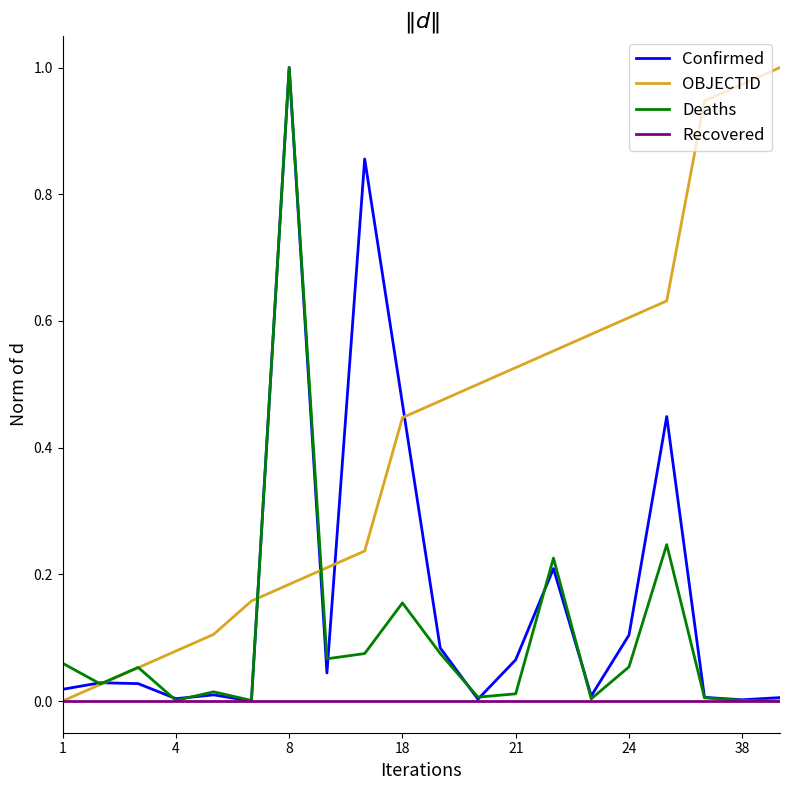

Rank the series by their average value, from lowest to highest.

Recovered, Deaths, Confirmed, OBJECTID